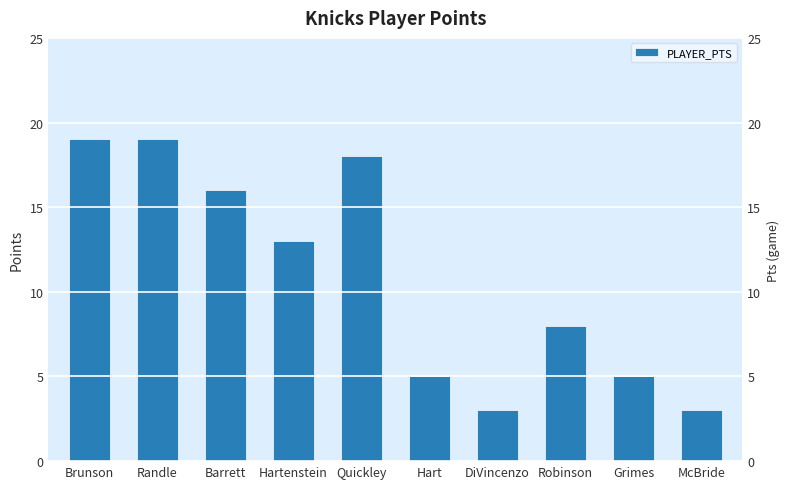

The chart shows a value of 3 at DiVincenzo. True or false?

True